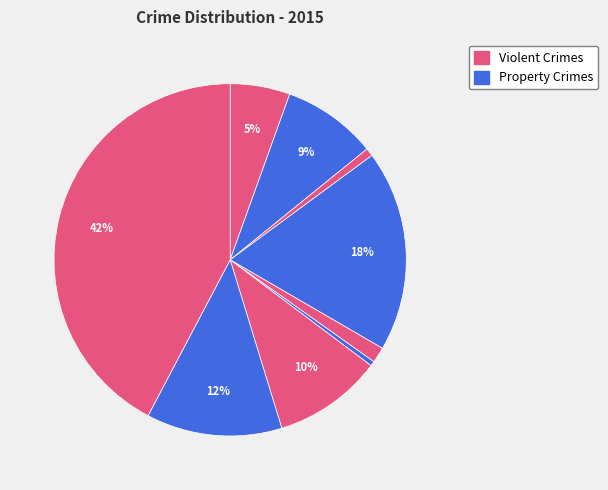

How many slices are in this pie chart?

9